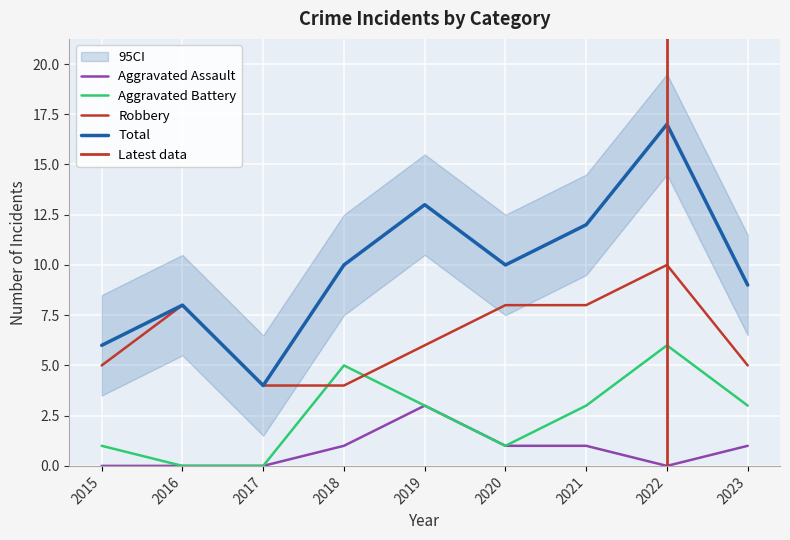

At which label does Aggravated Assault first exceed 1?

2019